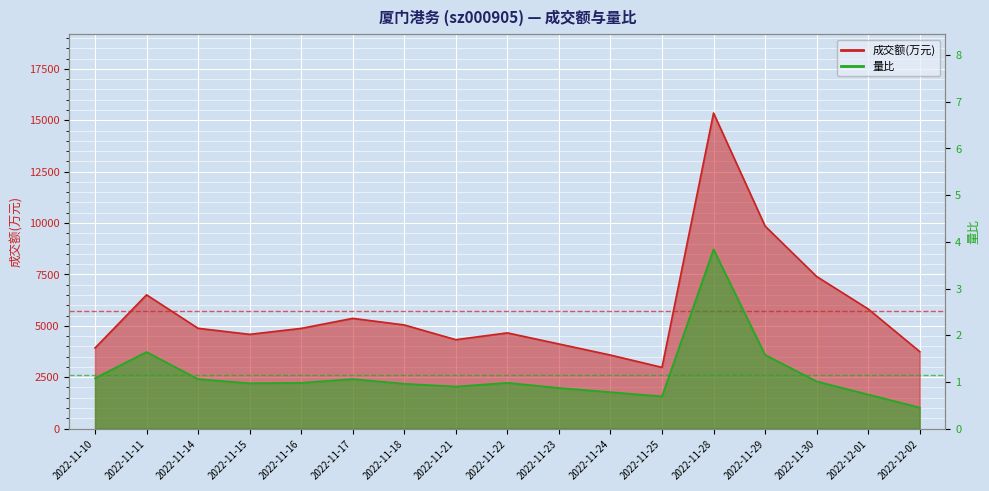

What is the label of the 7th point from the right?

2022-11-24